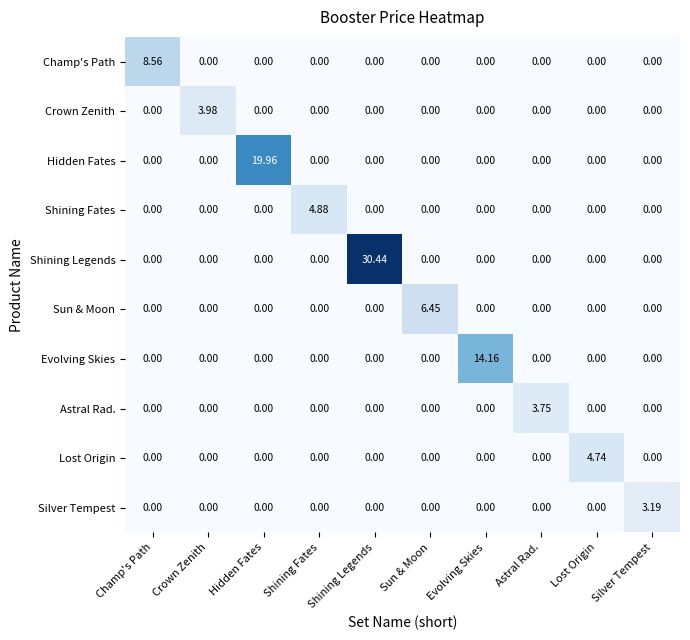

Which category has the highest value across all series?

Shining Legends